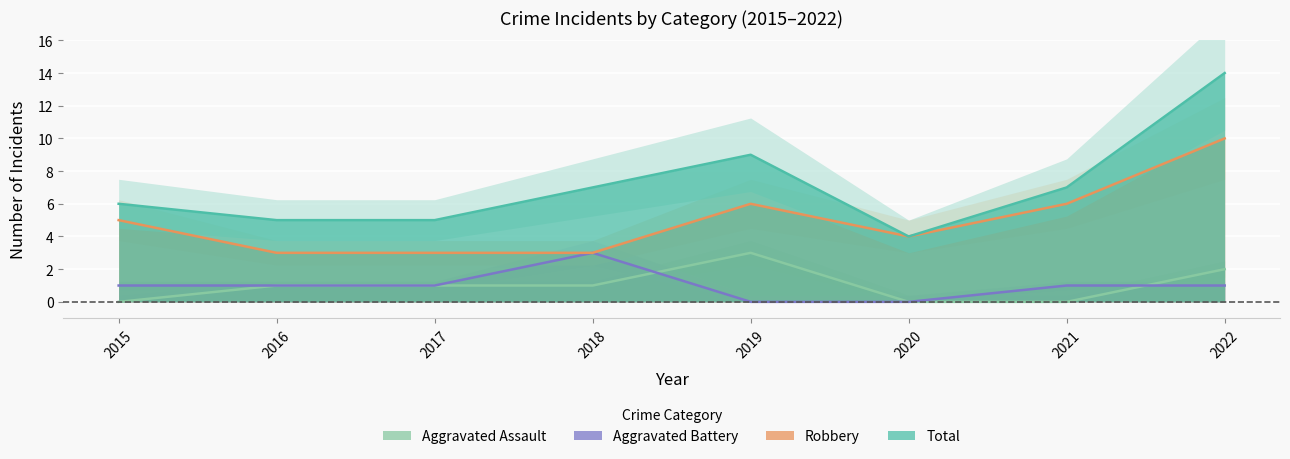

What is the value of the Aggravated Assault point at the 3rd from the left?

1